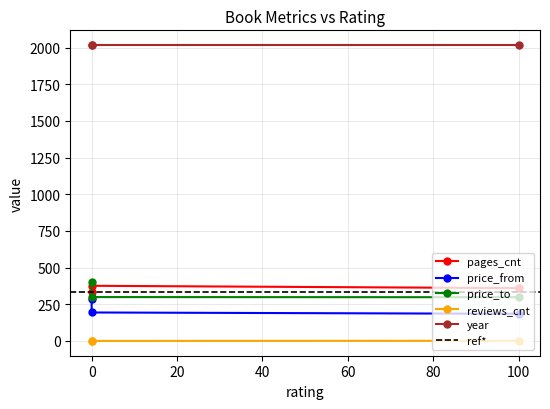

Does the chart have visible grid lines?

Yes